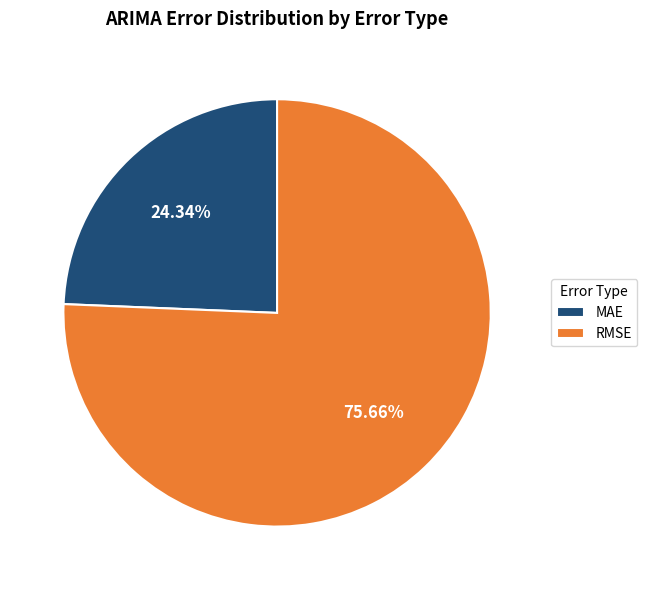

To the nearest percent, what portion does MAE represent?

24%